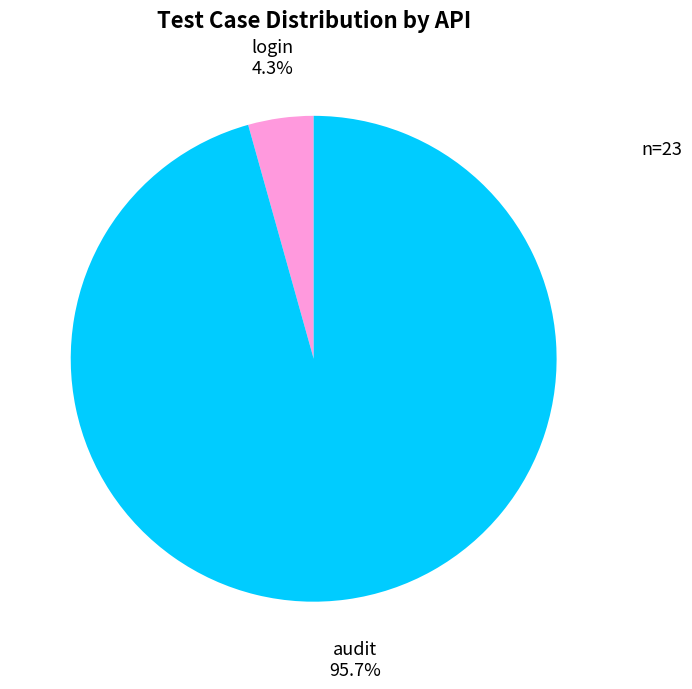

What percentage do audit and login together represent?

100.0%